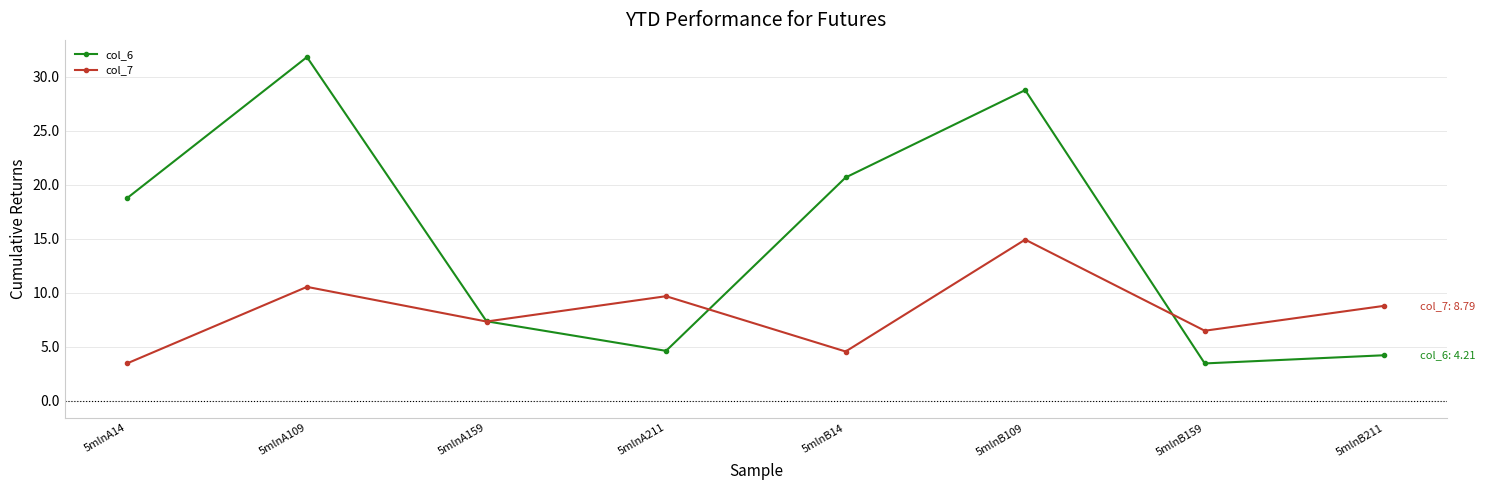

Is the value of col_7 at 5mlnB14 greater than the value of col_6 at 5mlnB159?

Yes